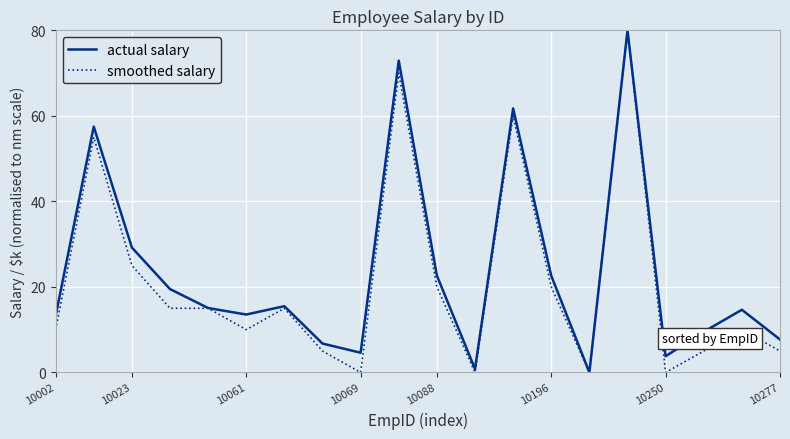

What is the maximum value shown in the chart?

80.0